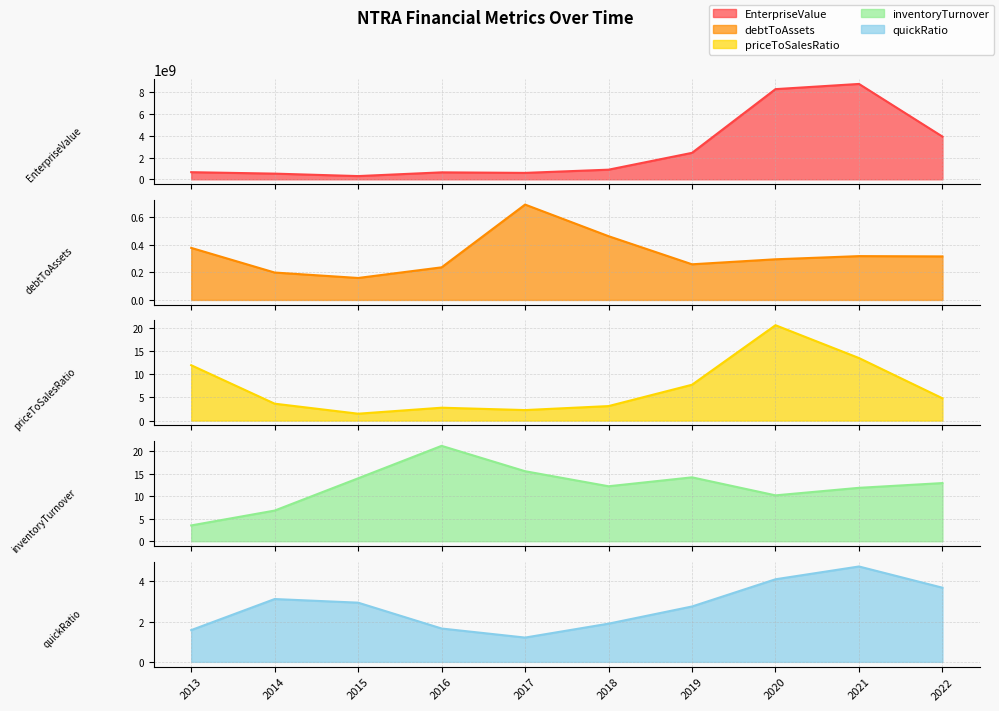

Which series has the widest spread of values?

EnterpriseValue